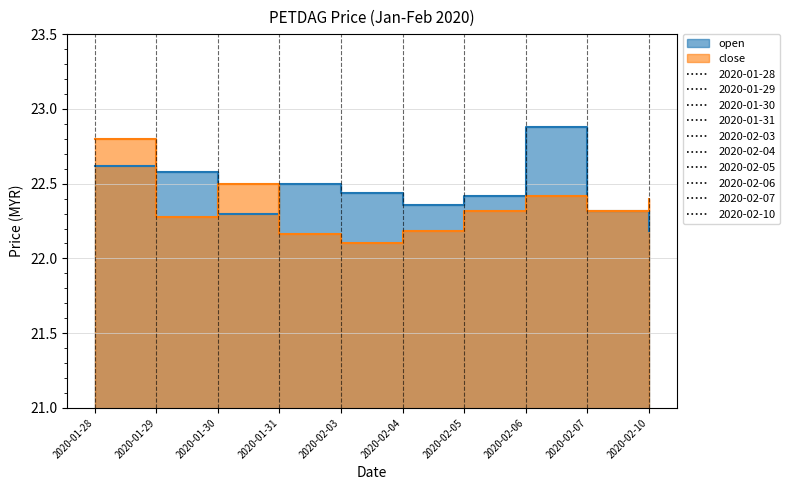

Reading left to right, what are all the values shown in this chart?

open: 2020-01-28=22.6	2020-01-29=22.6	2020-01-30=22.3	2020-01-31=22.5	2020-02-03=22.4	2020-02-04=22.4	2020-02-05=22.4	2020-02-06=22.9	2020-02-07=22.3	2020-02-10=22.2
close: 2020-01-28=22.8	2020-01-29=22.3	2020-01-30=22.5	2020-01-31=22.2	2020-02-03=22.1	2020-02-04=22.2	2020-02-05=22.3	2020-02-06=22.4	2020-02-07=22.3	2020-02-10=22.4